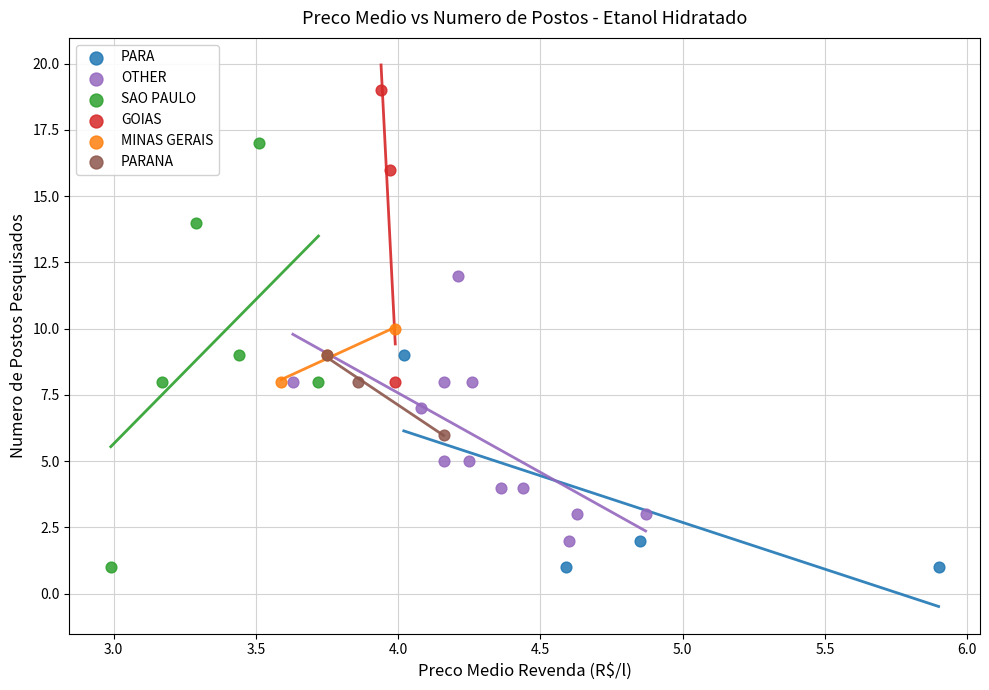

Which series contains the highest Y value?

GOIAS